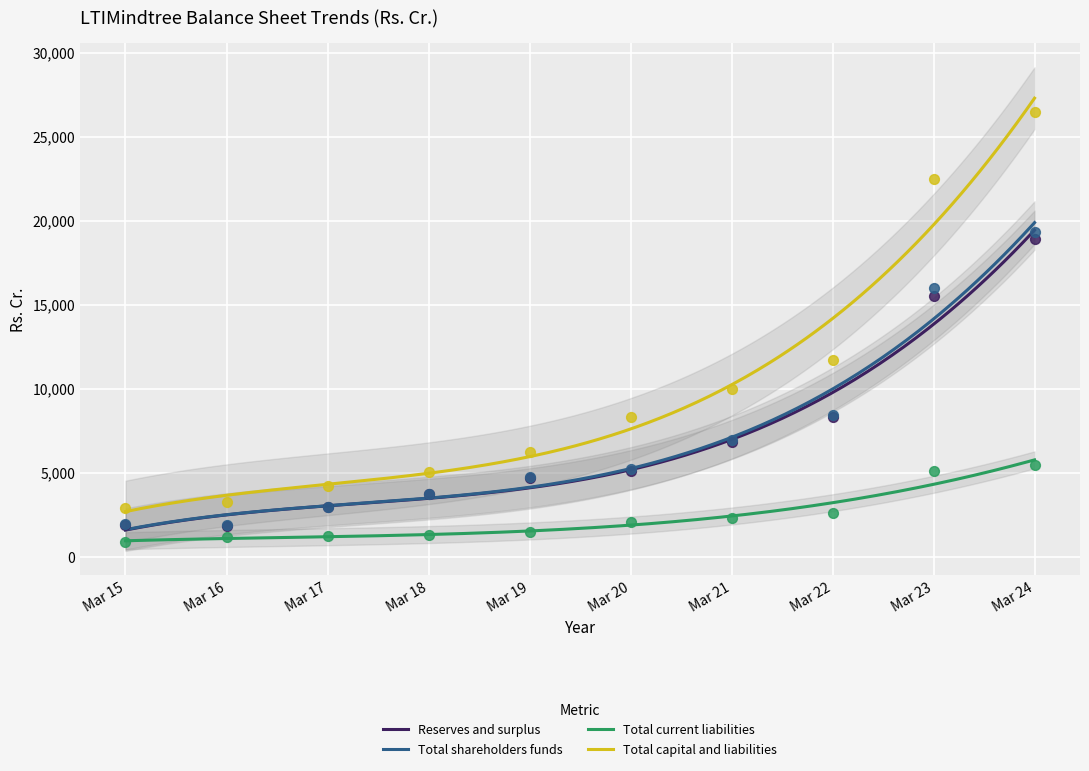

At which category is the sum across all series the highest?

Mar 24